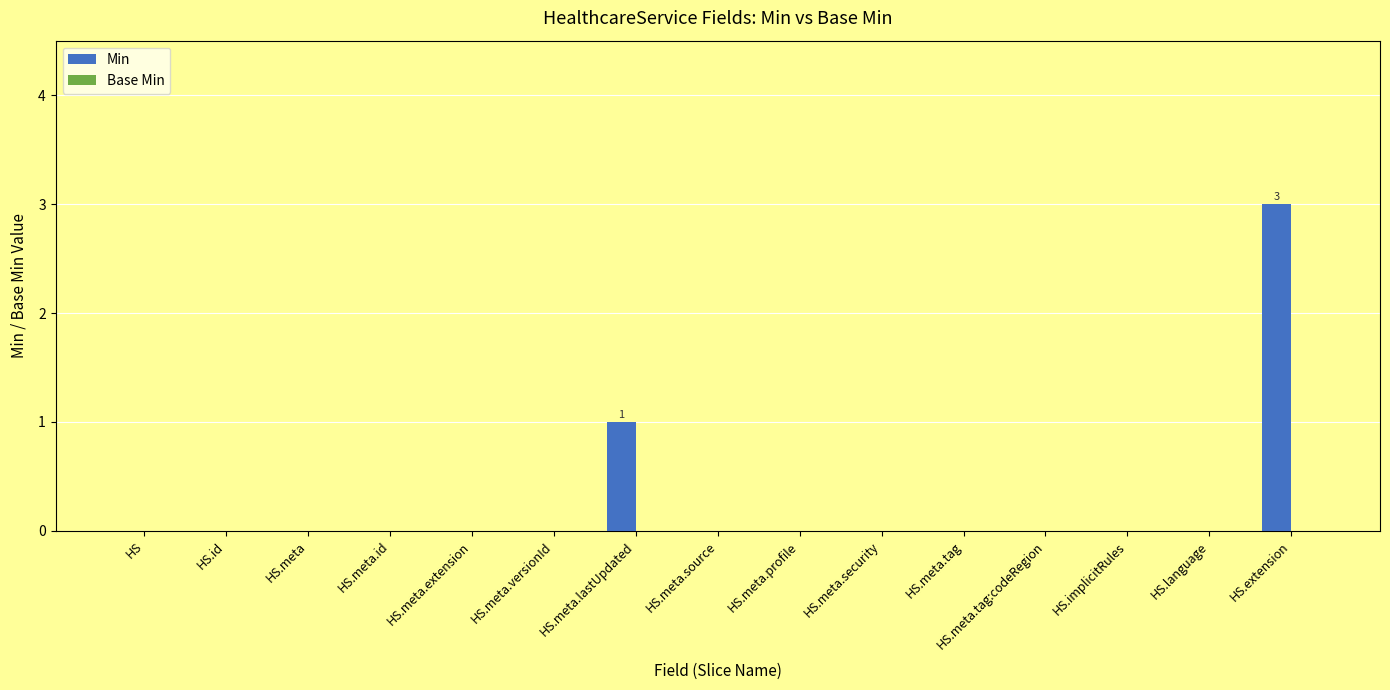

At which category does the chart reach its peak across all series?

HS.extension